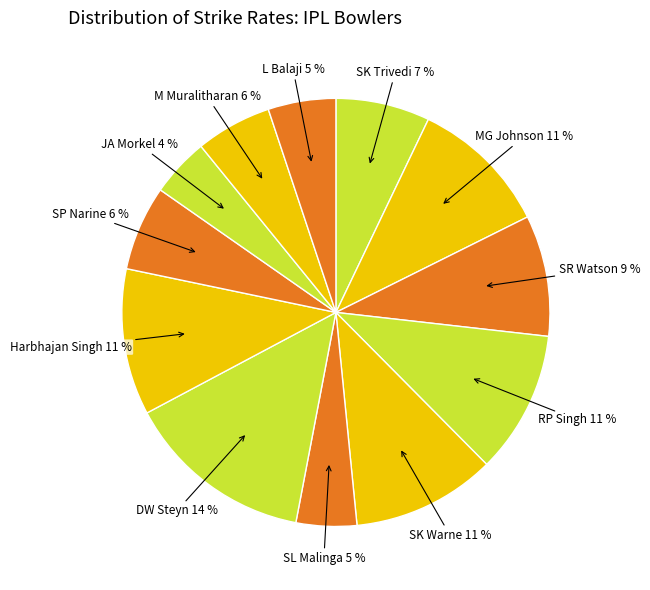

To the nearest percent, what is the difference between the largest and smallest slice percentages?

10%